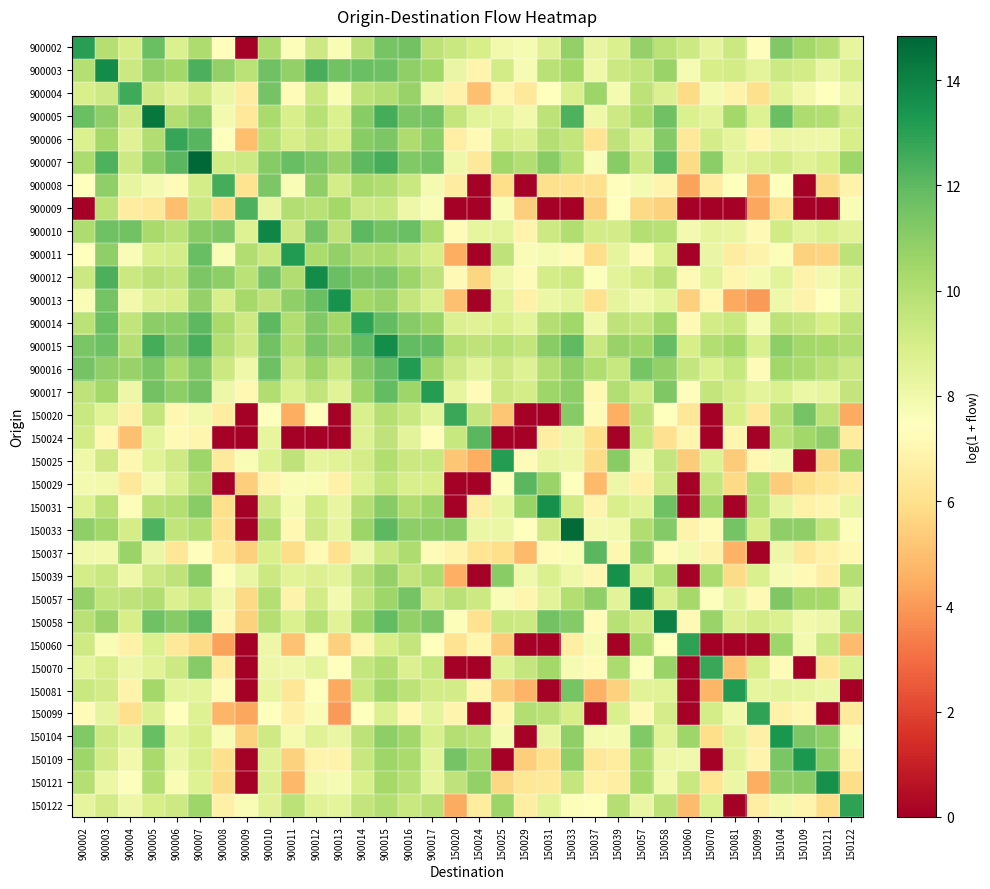

Between 900007 and 150057, which is larger?

150057